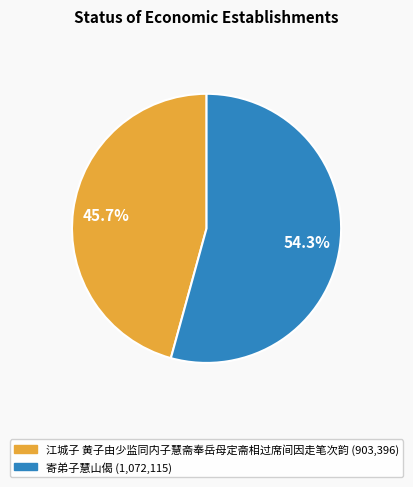

To the nearest percent, what is the difference between the largest and smallest slice percentages?

9%